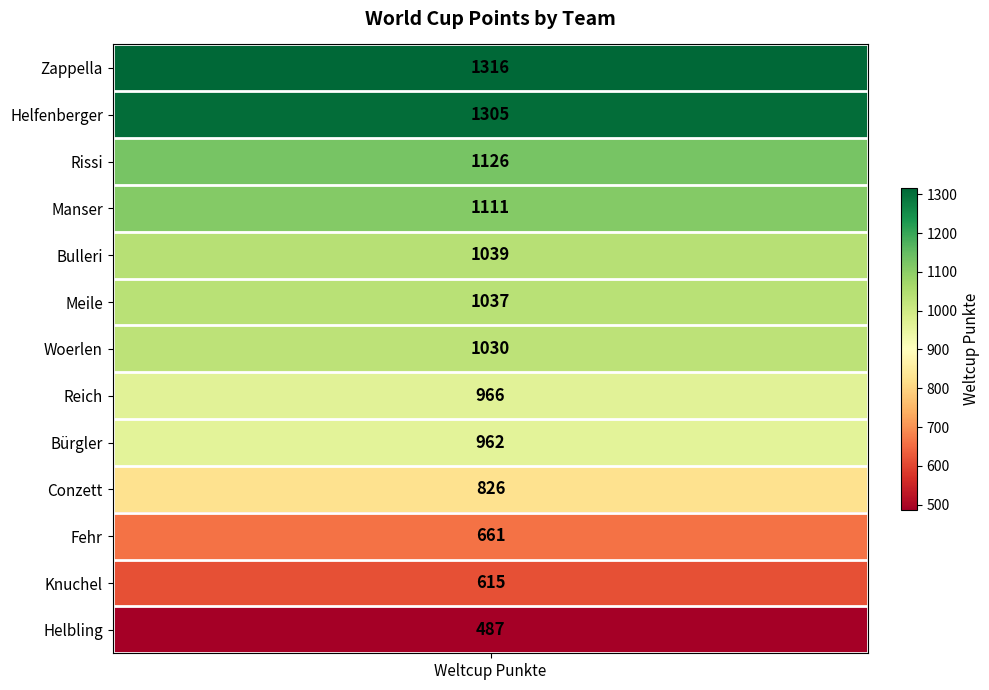

Reading right to left, transcribe all the data shown in this chart.

487	615	661	826	962	966	1030	1037	1039	1111	1126	1305	1316